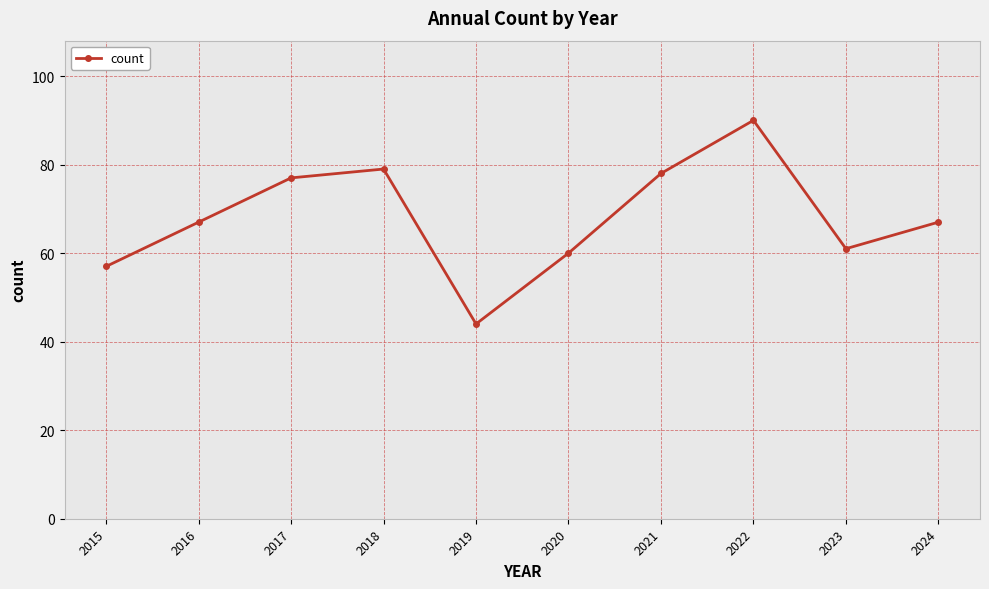

How many interior local valleys (lower than both neighbors) does the data have?

2